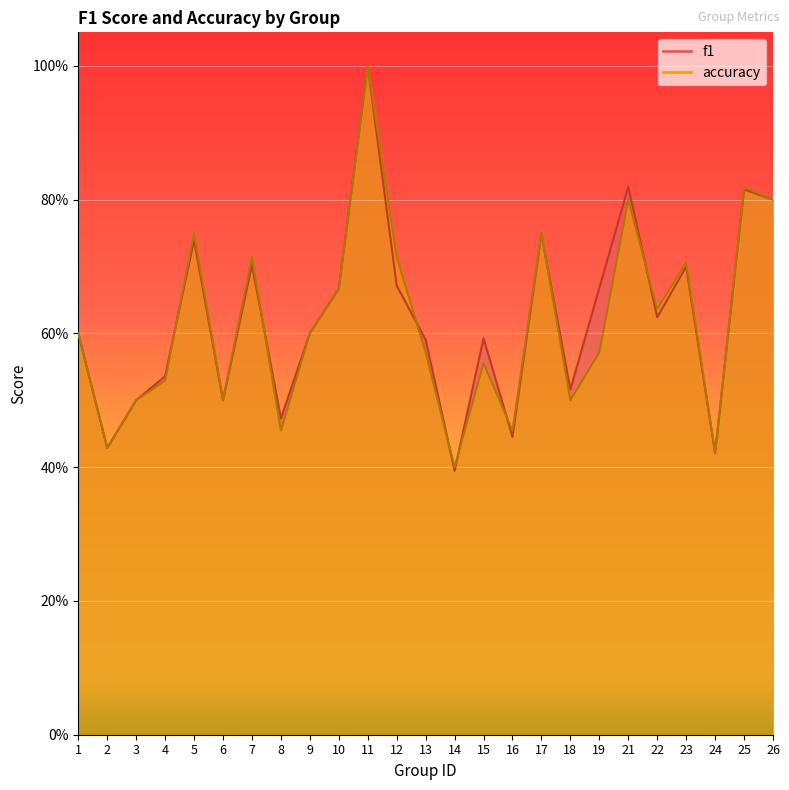

Reading left to right, transcribe all the data shown in this chart.

f1: 0.6	0.4	0.5	0.5	0.7	0.5	0.7	0.5	0.6	0.7	1.0	0.7	0.6	0.4	0.6	0.4	0.7	0.5	0.7	0.8	0.6	0.7	0.4	0.8	0.8
accuracy: 0.6	0.4	0.5	0.5	0.8	0.5	0.7	0.5	0.6	0.7	1.0	0.7	0.6	0.4	0.6	0.5	0.8	0.5	0.6	0.8	0.6	0.7	0.4	0.8	0.8